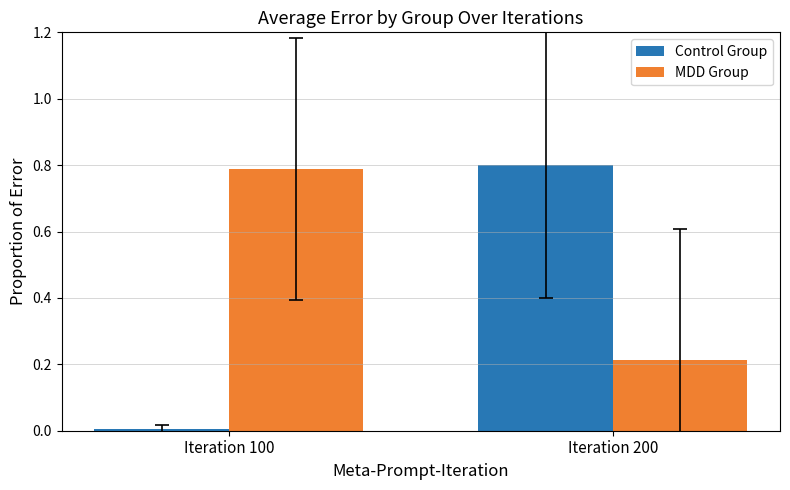

At Iteration 200, list the series in order from largest to smallest.

Control Group, MDD Group